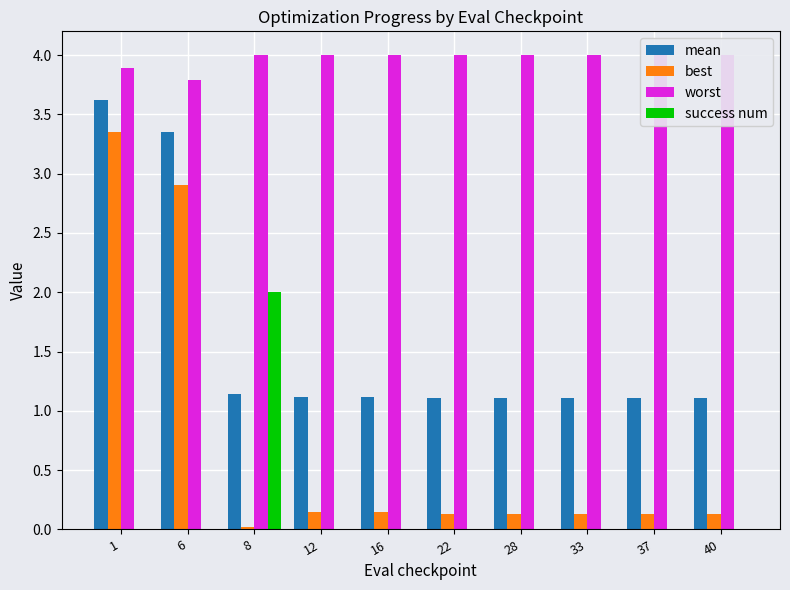

At which category does the chart reach its minimum across all series?

1